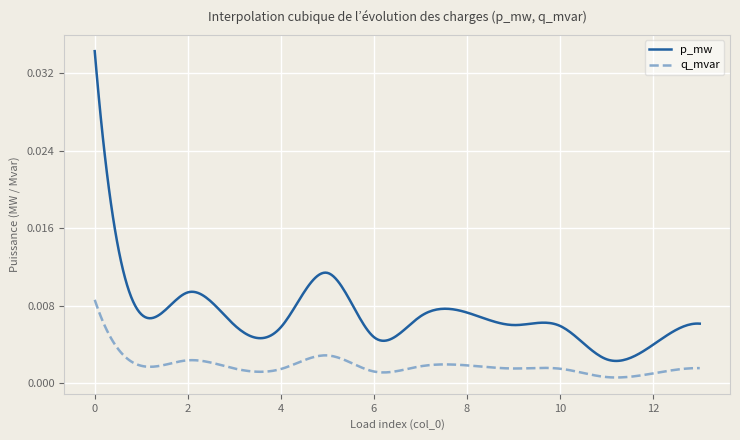

True or false: p_mw has more than 1 interior local peaks.

True